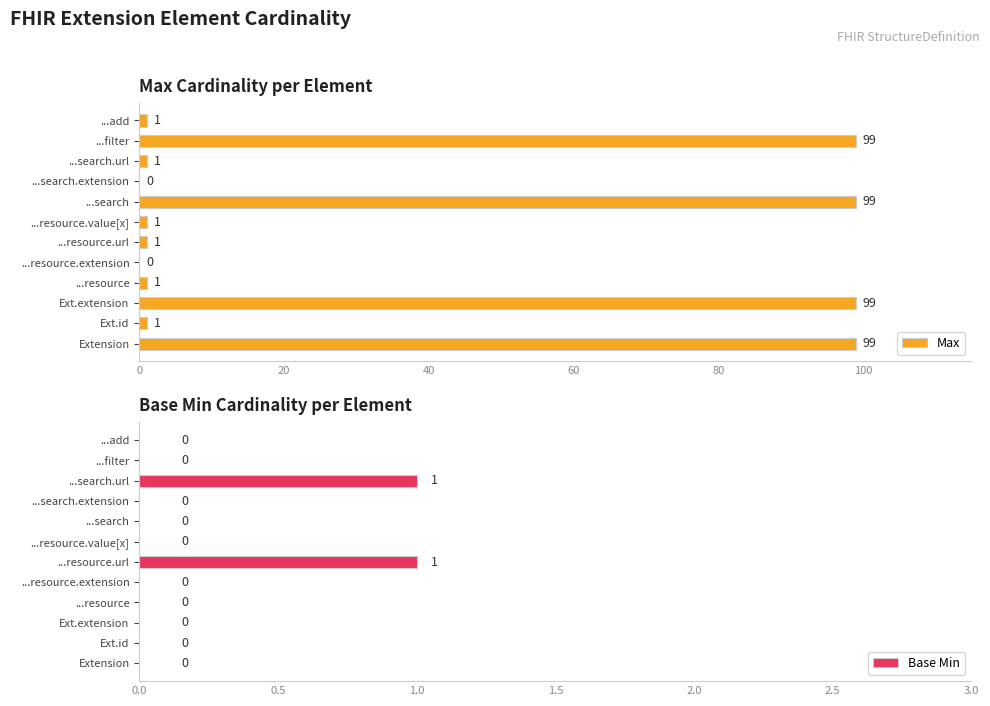

What is the difference between the maximum and minimum values in the Base Min series?

1